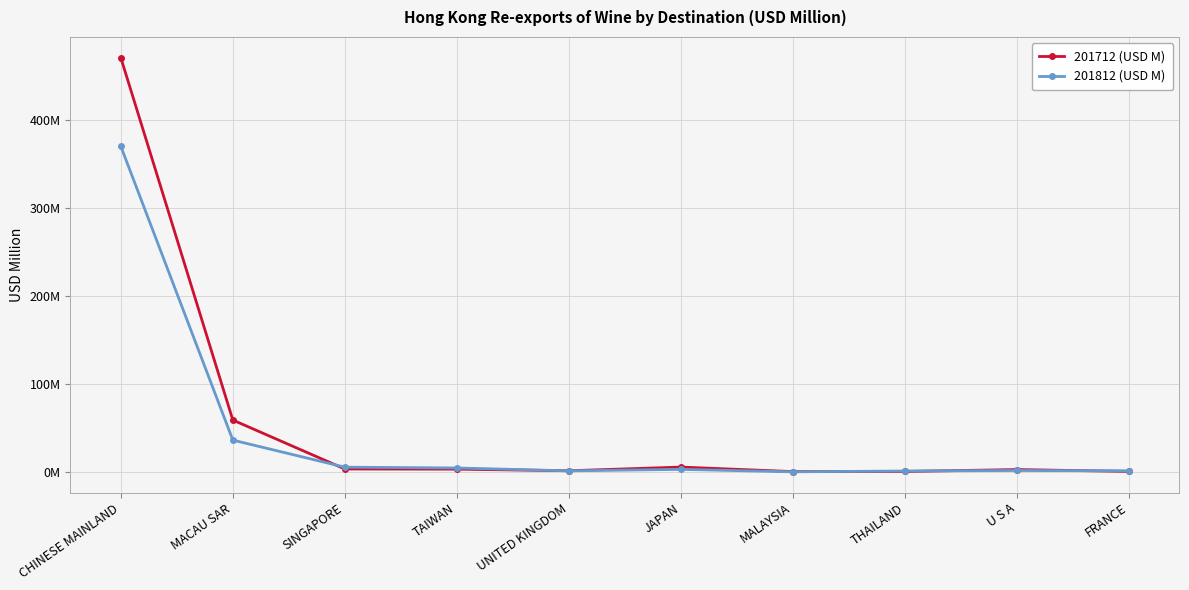

Which series has the largest range (max minus min)?

201712 (USD M)